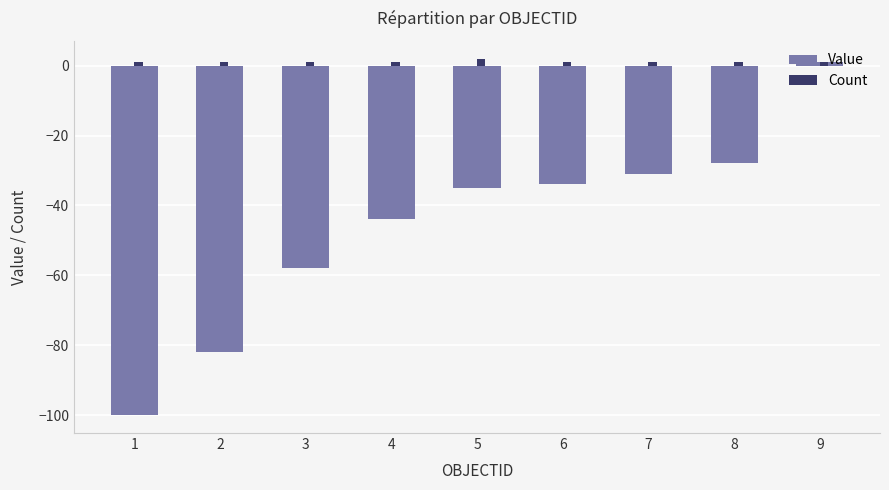

The Value series shows -16 at 8. True or false?

False